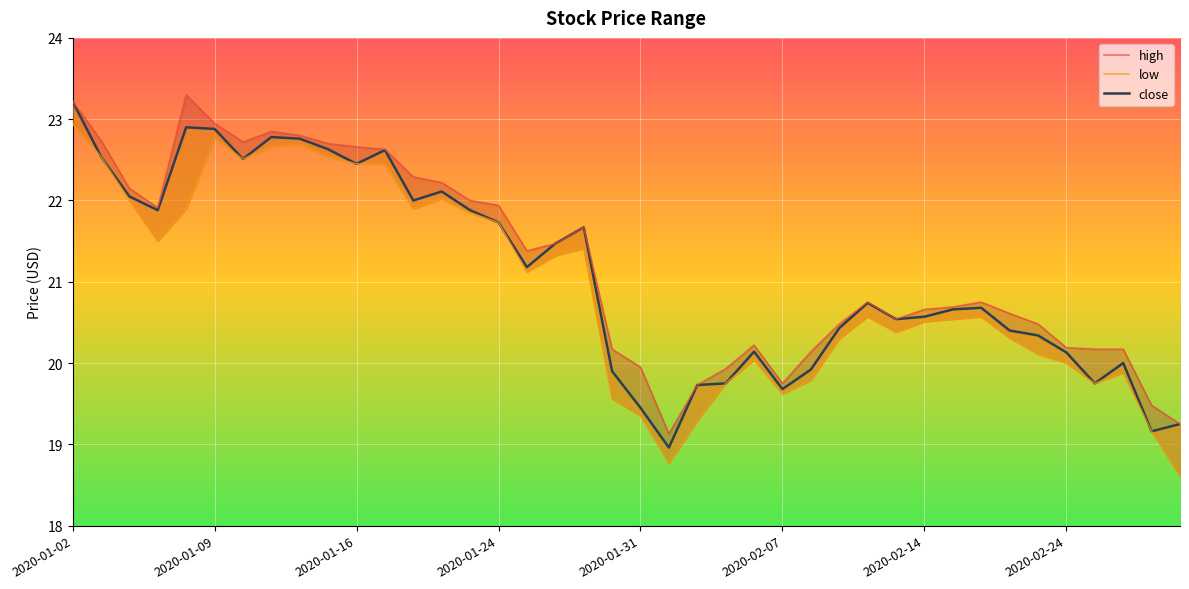

How many lines are shown in the chart?

3